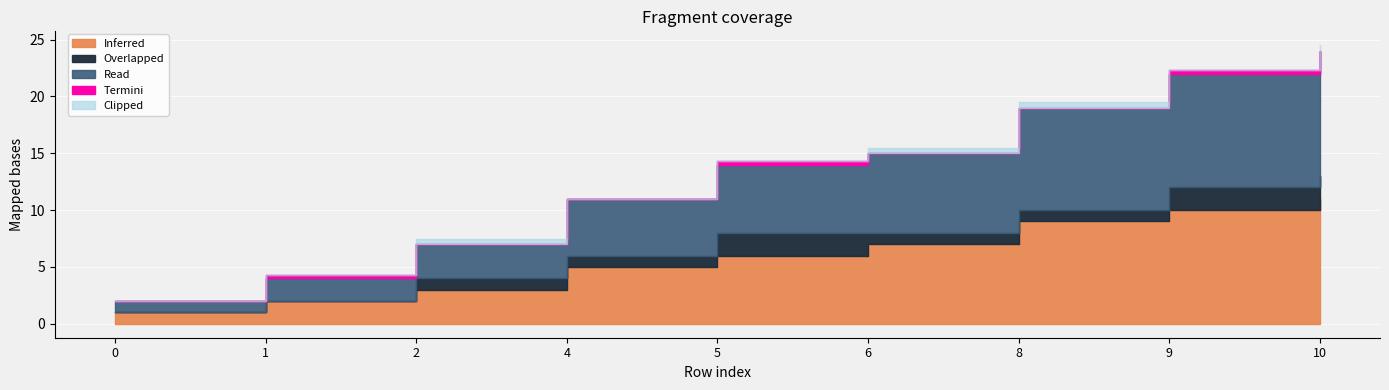

Rank the series by their maximum value, from highest to lowest.

Inferred, Read, Overlapped, Termini, Clipped